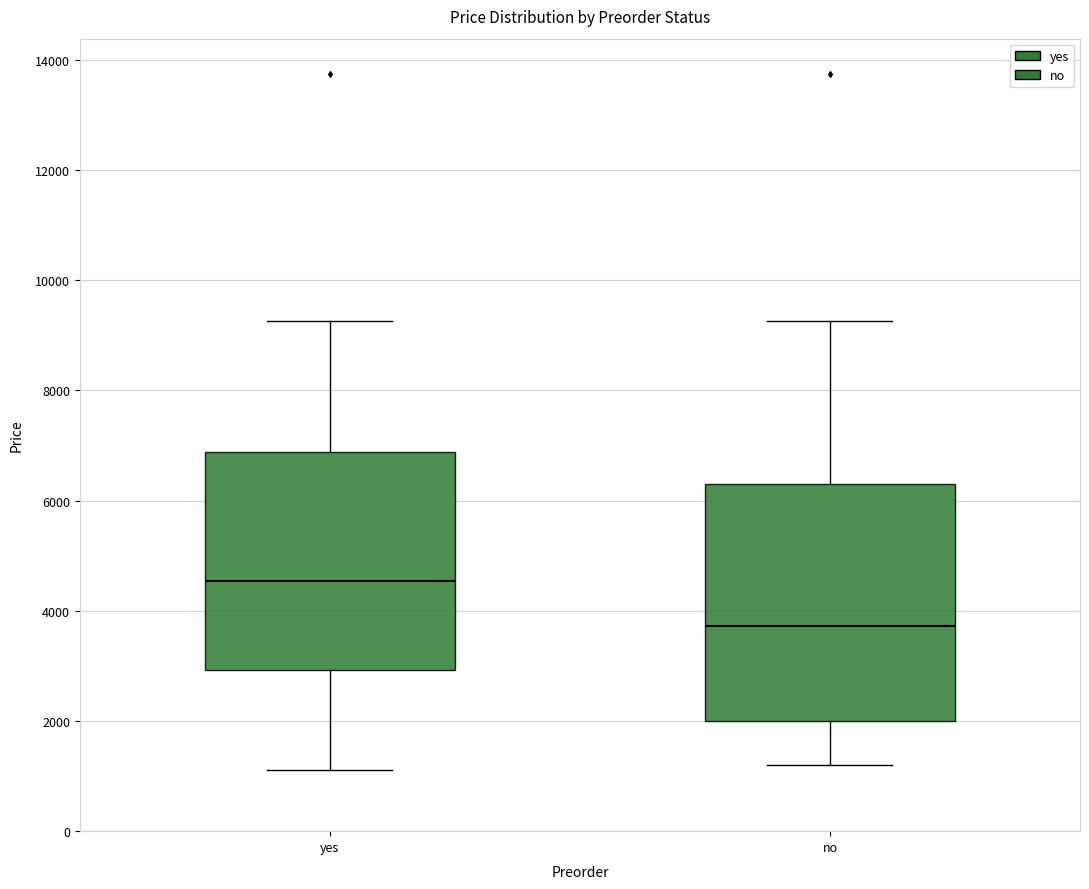

Reading left to right, read every box against the y-axis: the position of its median line, the range the box covers, and the ends of its whiskers. The values are not printed on the chart, so give them approximately, as read against the axis.

yes: median 4600, box 3000 to 6800, whiskers 1200 to 9200
no: median 3800, box 2000 to 6200, whiskers 1200 to 9200